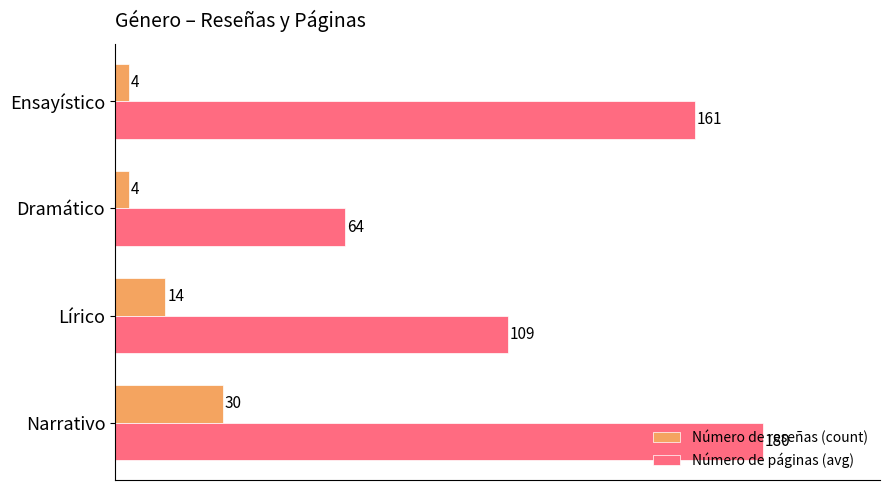

What is the sum of all Número de páginas (avg) values?

514